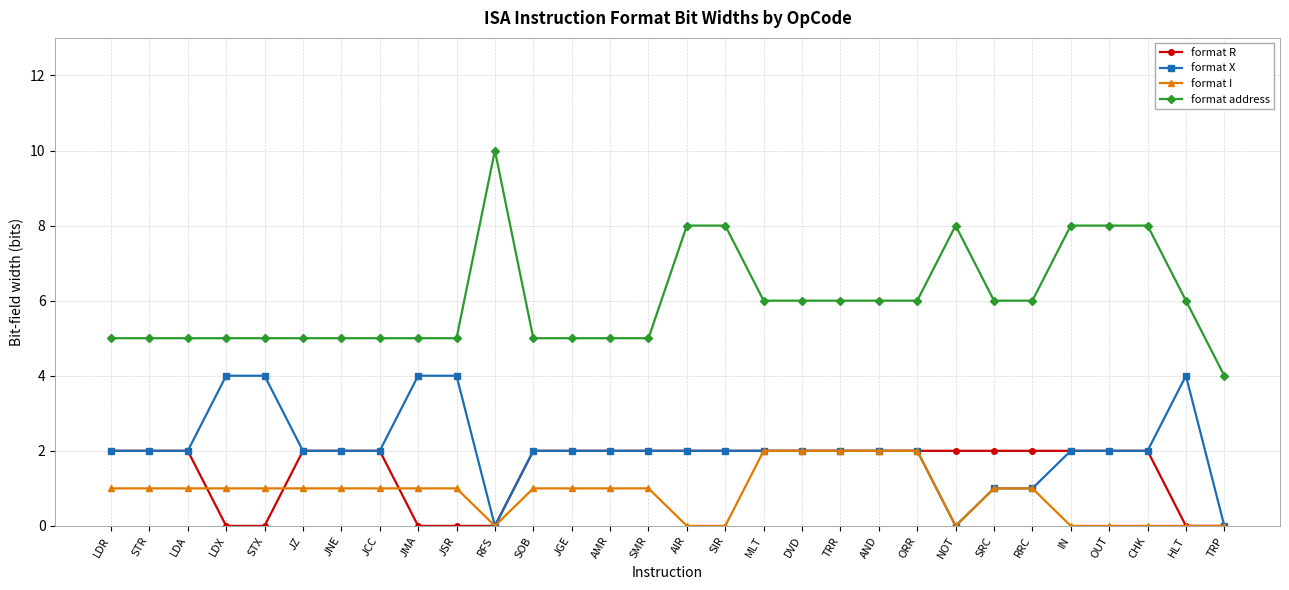

Count the number of data series in this chart.

4